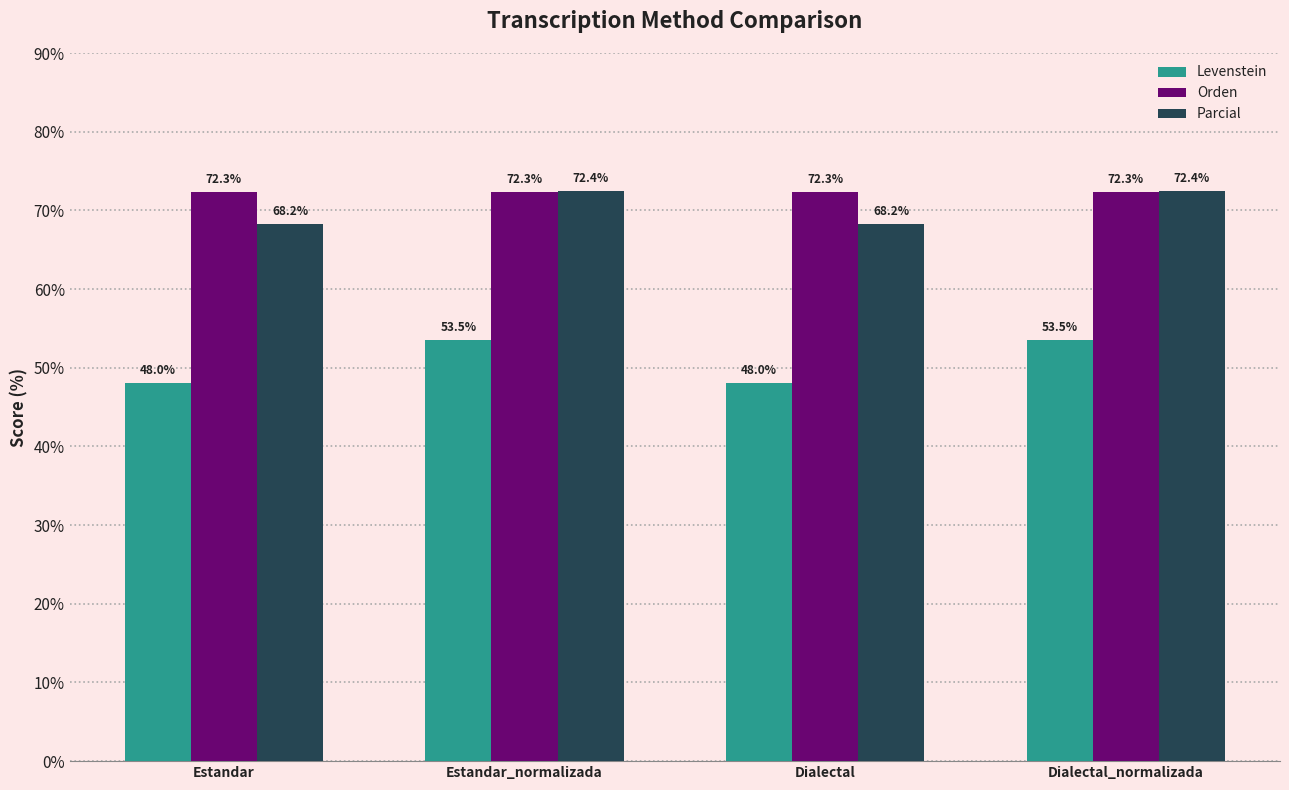

What is the smallest value displayed?

48.0